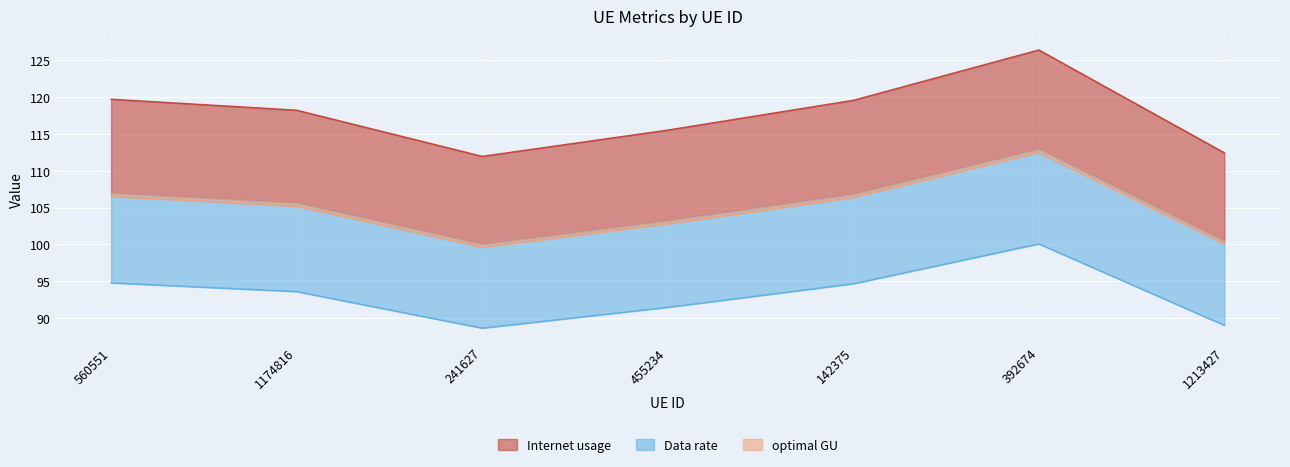

What is the approximate value of optimal GU at 142375?

106.4